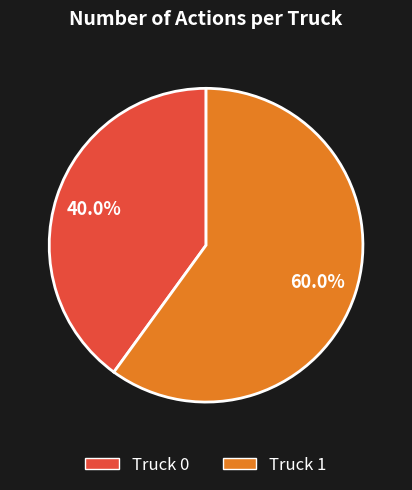

The Truck 1 slice represents 60% of the pie. True or false?

True